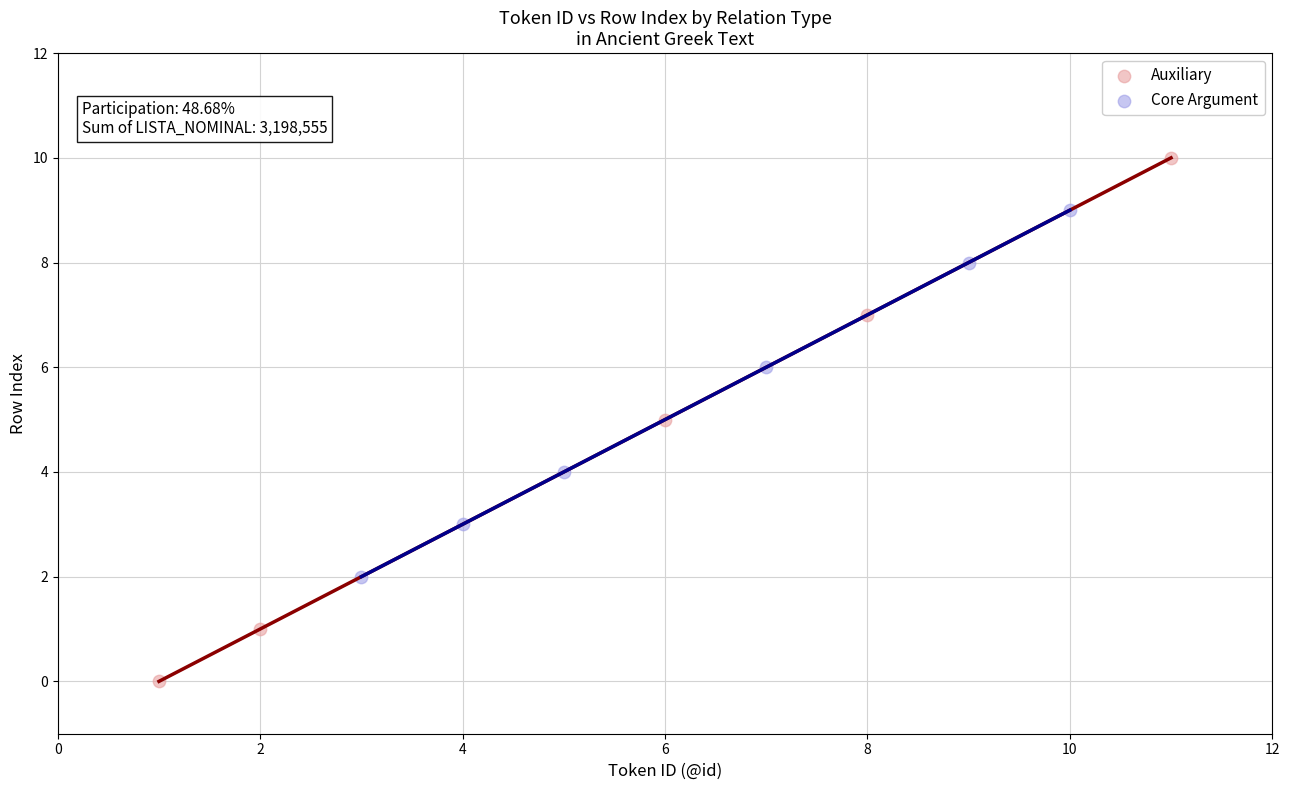

Which series contains the highest Y value?

Auxiliary